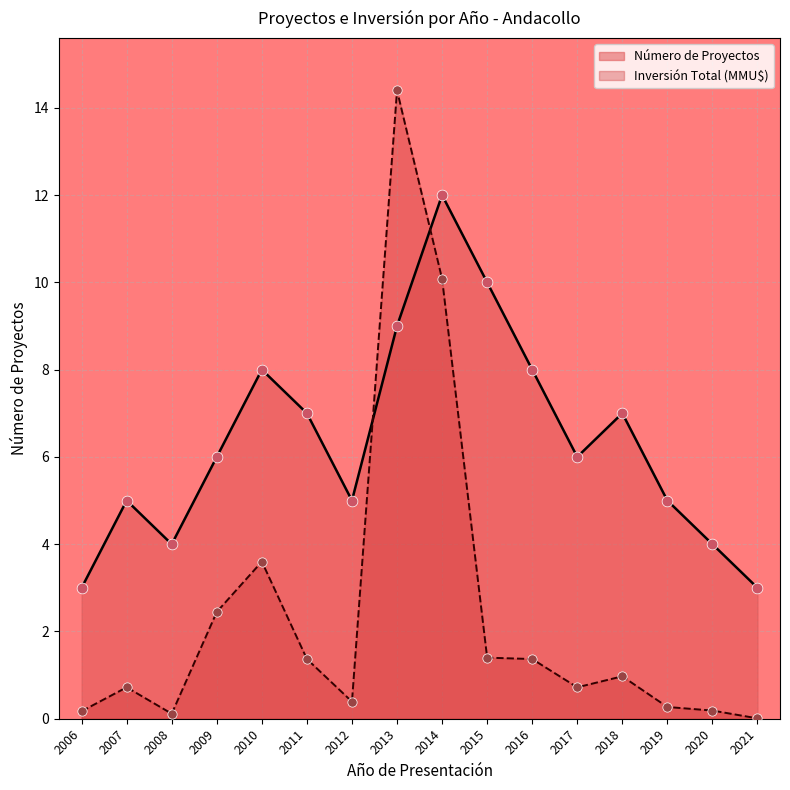

Which series reaches the maximum Y coordinate?

Inversión Total (MMU$)